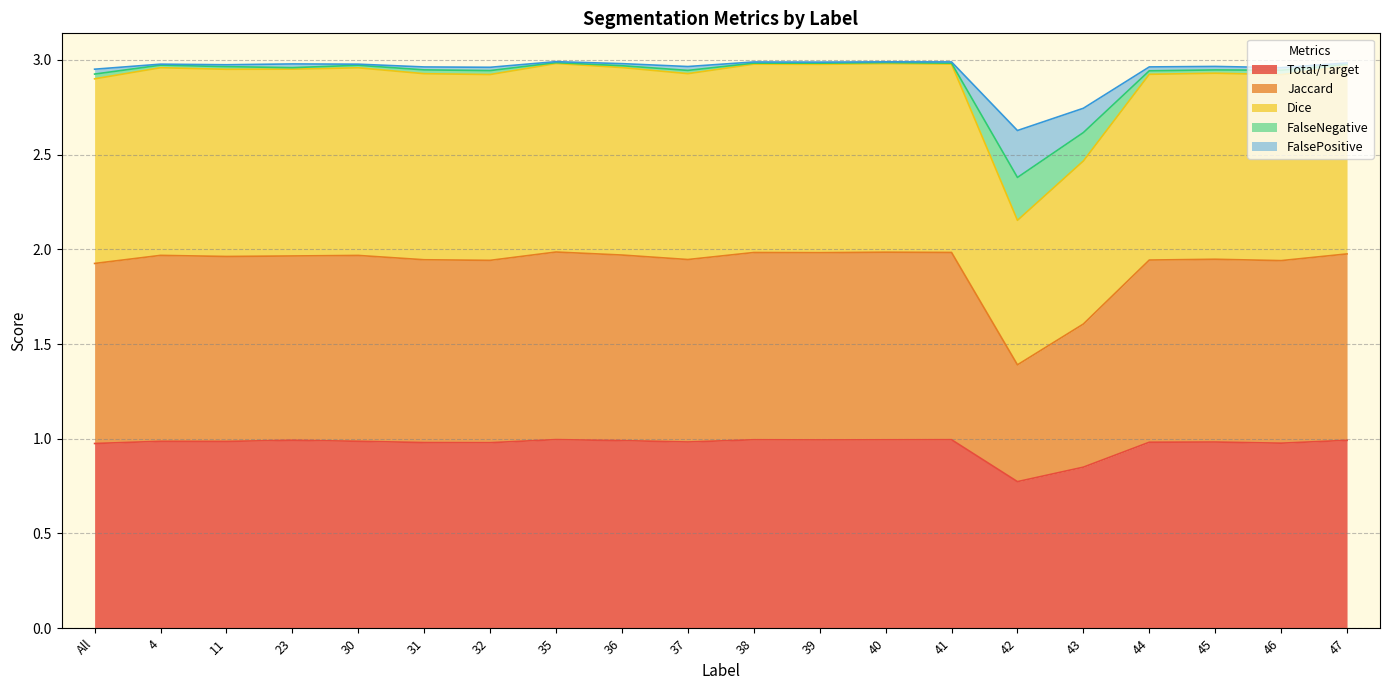

Which label corresponds to the smallest value in the chart?

42